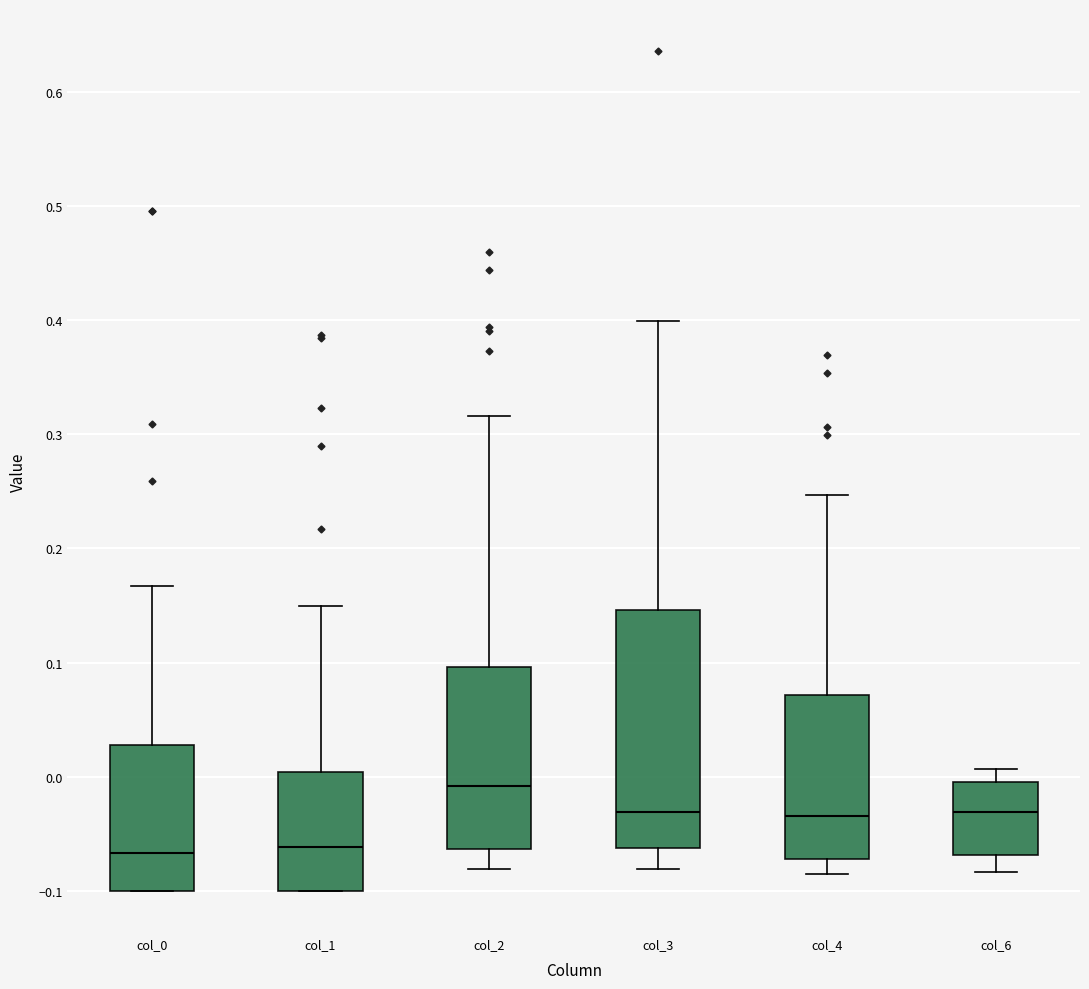

Which box has the highest median line?

col_2